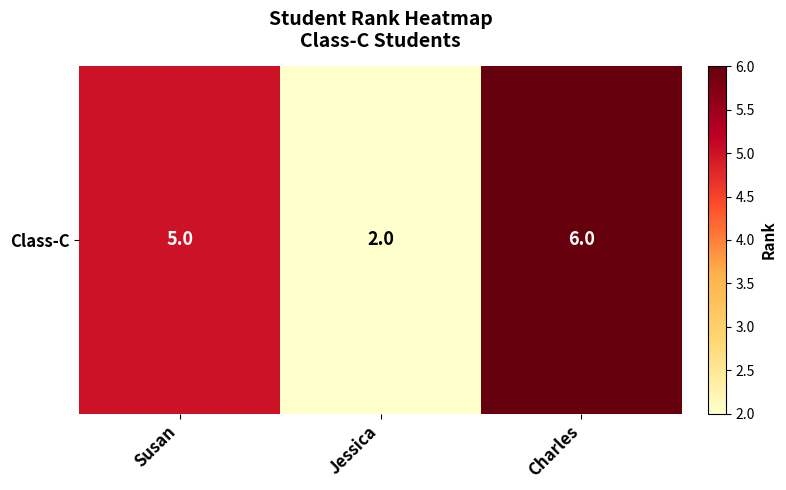

The chart shows a value of 6 at Charles. True or false?

True